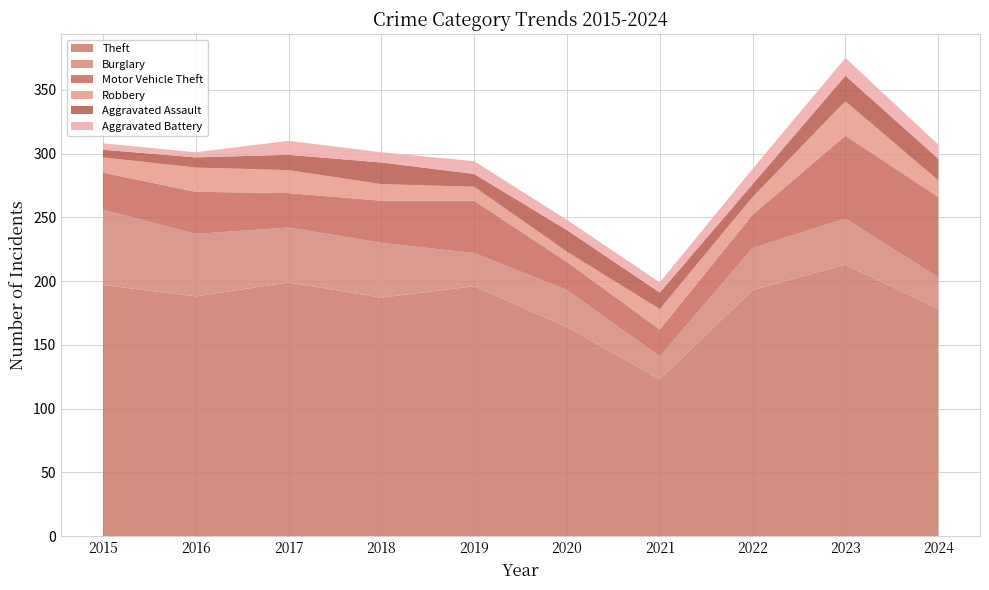

Reading left to right, list all the values displayed in this chart.

Theft: 2015=197	2016=188	2017=199	2018=187	2019=196	2020=164	2021=123	2022=193	2023=213	2024=178
Burglary: 2015=59	2016=49	2017=43	2018=43	2019=26	2020=29	2021=18	2022=33	2023=36	2024=25
Motor Vehicle Theft: 2015=29	2016=33	2017=27	2018=33	2019=41	2020=22	2021=21	2022=26	2023=65	2024=63
Robbery: 2015=12	2016=19	2017=18	2018=13	2019=11	2020=8	2021=16	2022=14	2023=27	2024=13
Aggravated Assault: 2015=6	2016=8	2017=12	2018=17	2019=10	2020=17	2021=13	2022=10	2023=20	2024=17
Aggravated Battery: 2015=5	2016=4	2017=11	2018=8	2019=10	2020=8	2021=8	2022=12	2023=14	2024=11